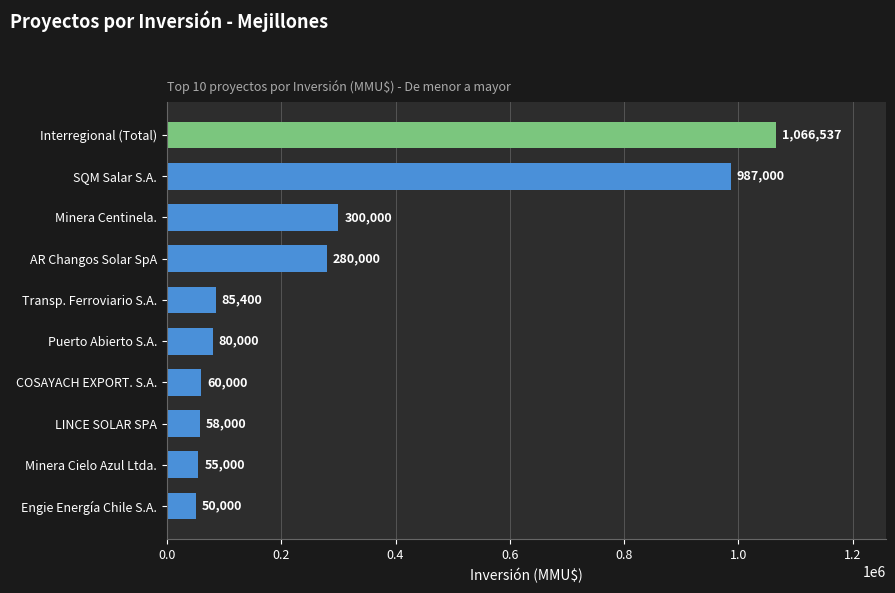

How many bars are there in total?

10